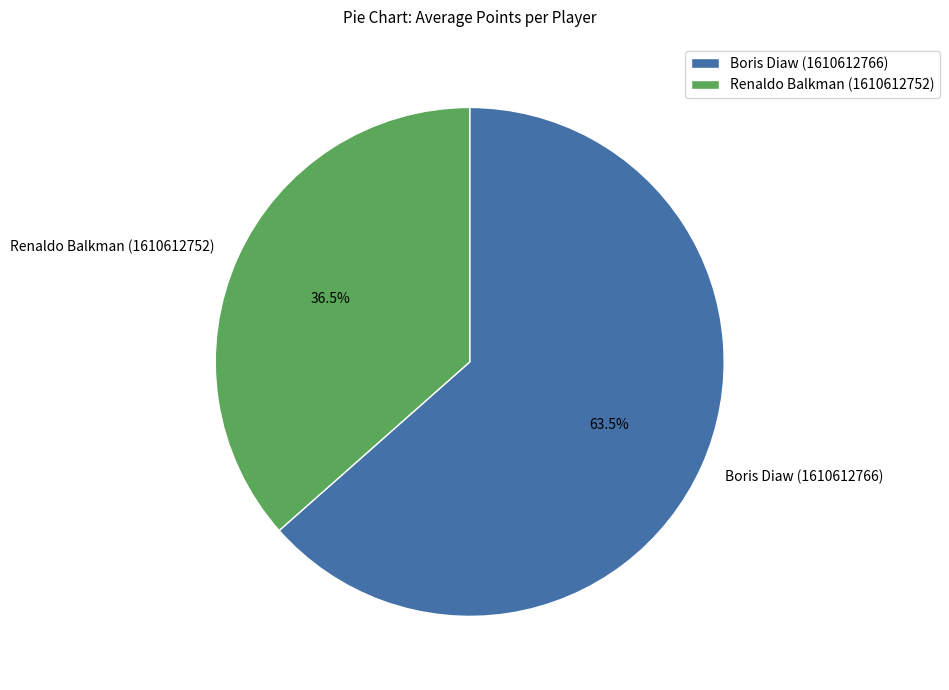

Count the number of slices in the pie.

2